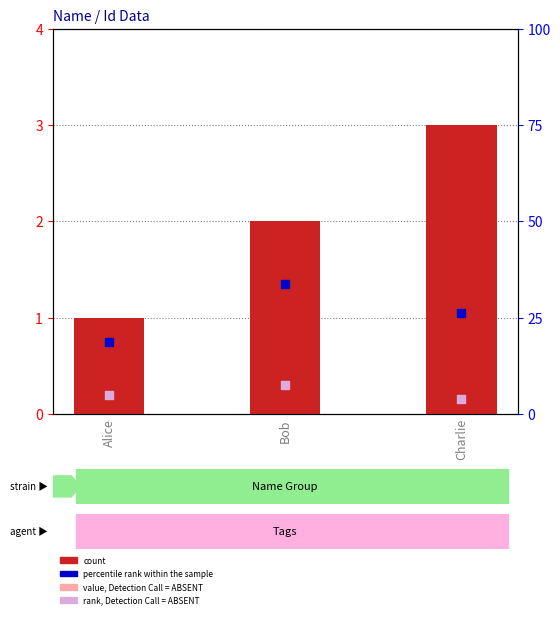

What is the total value across all series at Charlie?

4.4